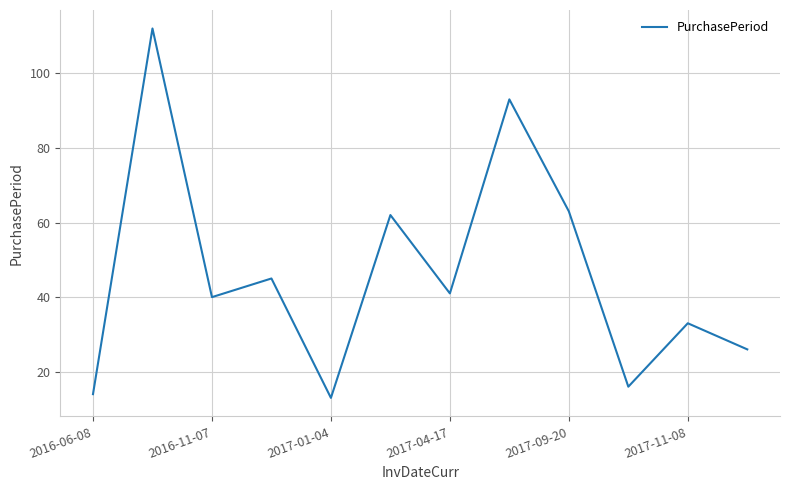

What is the smallest value displayed?

13